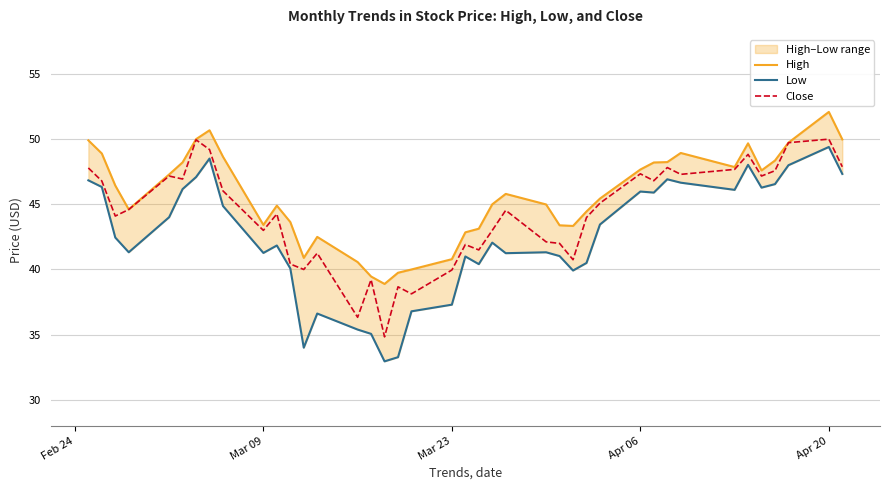

What is the maximum value for Close?

50.0